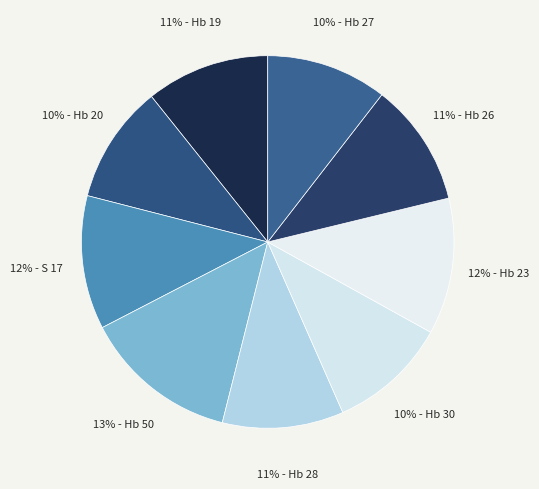

What is the largest slice in the pie chart?

Hb 50